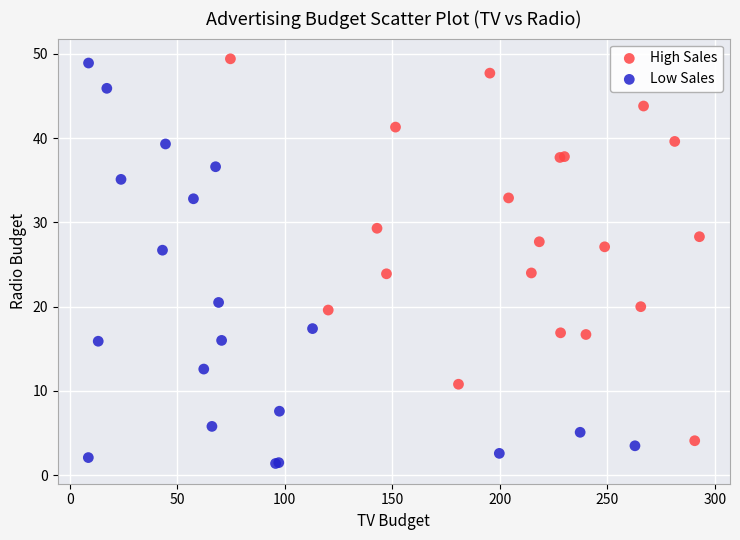

Which series reaches the maximum Y coordinate?

High Sales